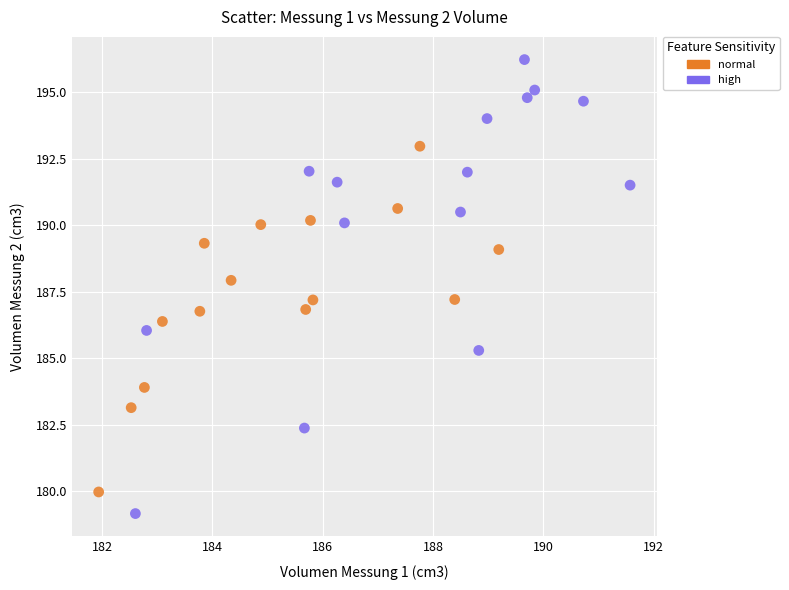

Which series contains the highest Y value?

high